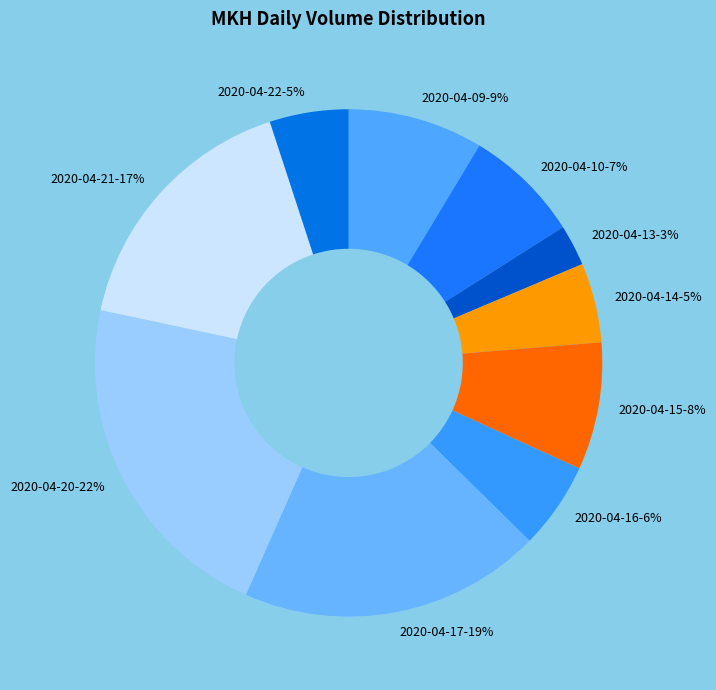

The 2020-04-13 slice represents 3% of the pie. True or false?

True